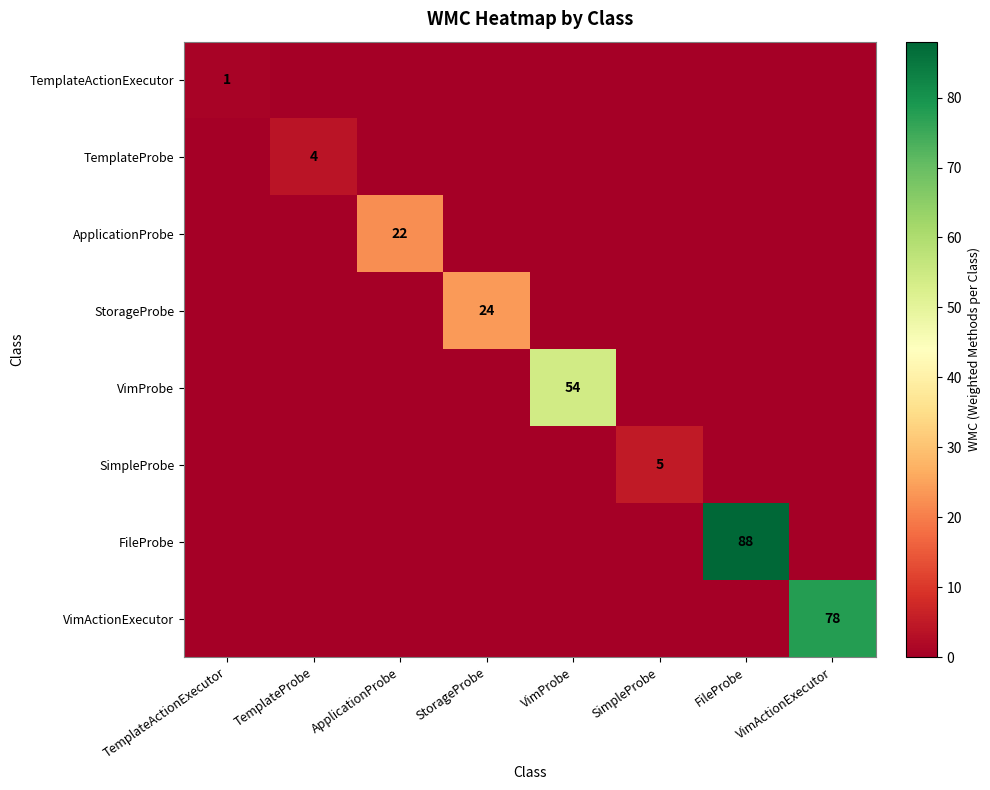

True or false: TemplateProbe has a value of 1 at TemplateProbe.

False